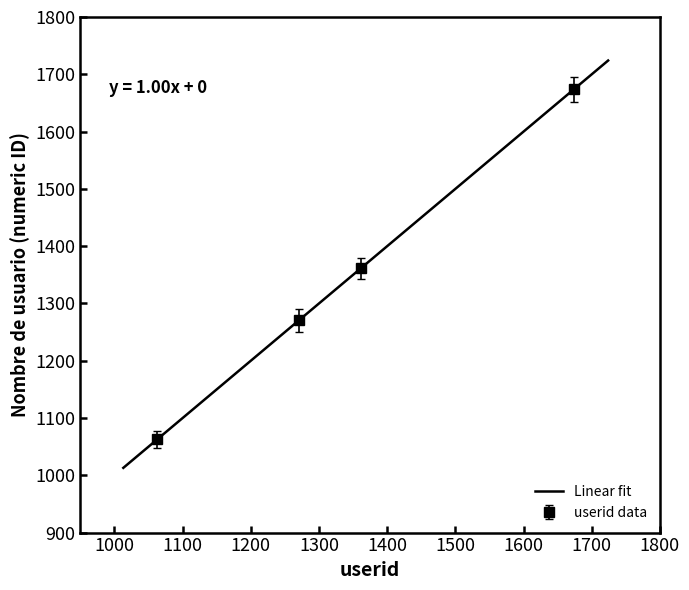

True or false: userid data has more than 0 points higher than both neighbors.

False